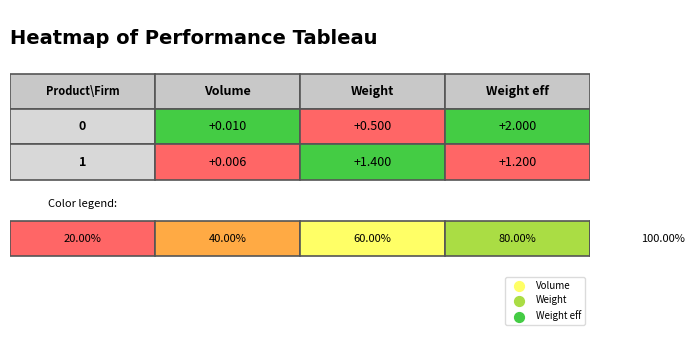

At which label is 0 closest to 0?

1